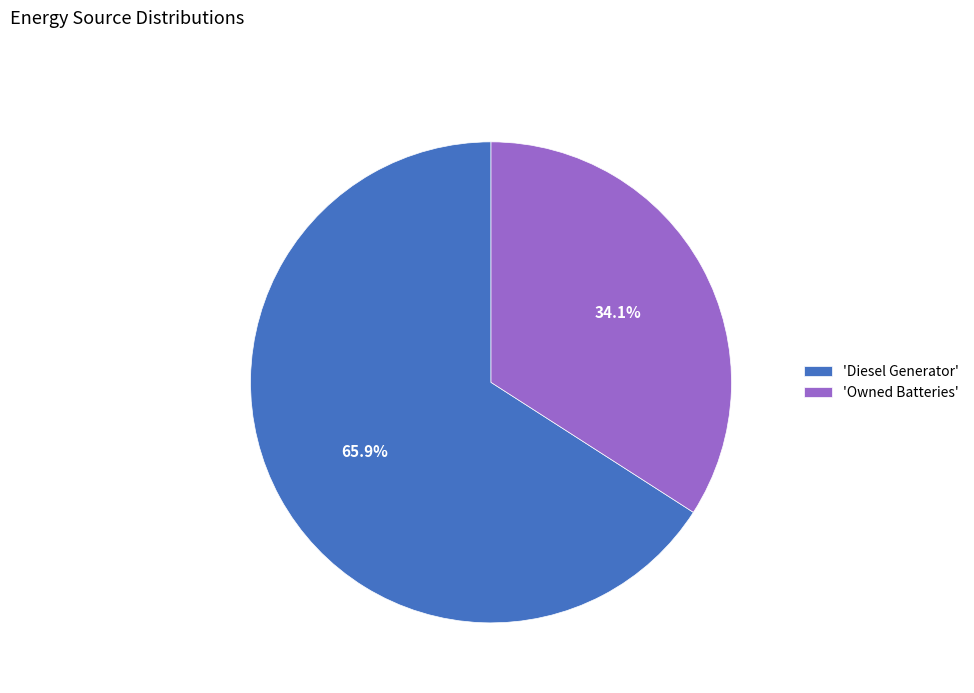

Combined, what portion of the pie is 'Owned Batteries' and 'Diesel Generator'?

100.0%